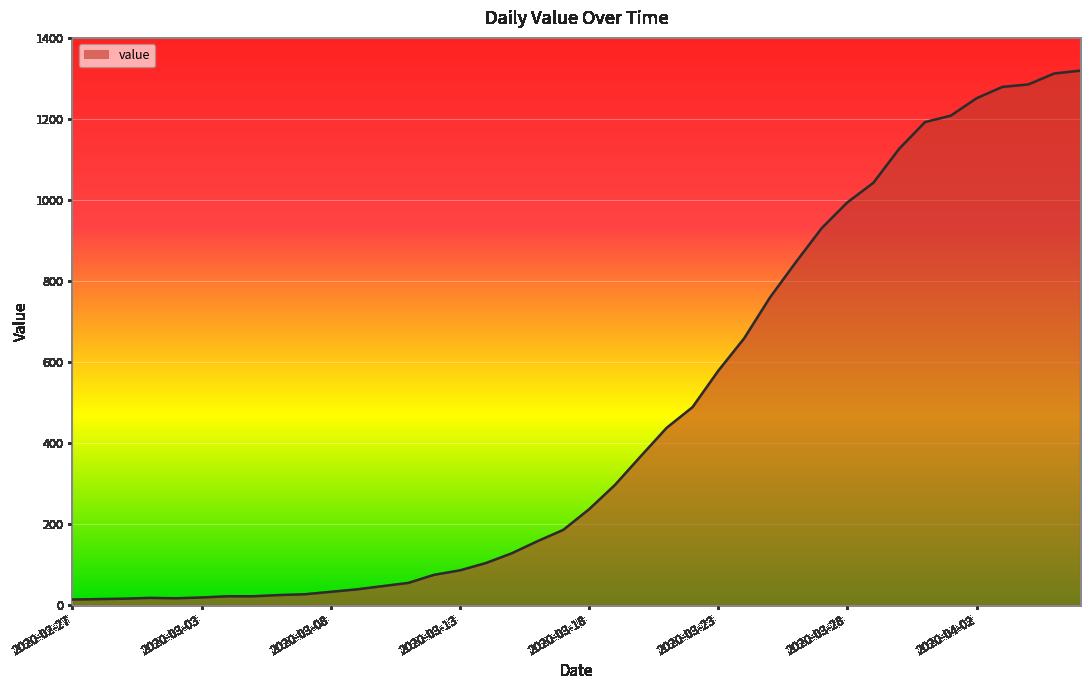

What is the difference between the maximum and minimum values?

1306